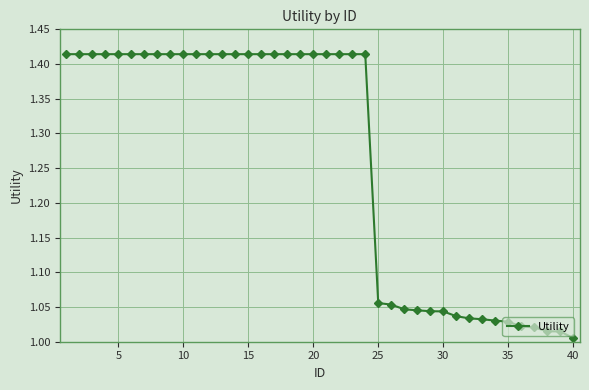

What is the average value?

1.3